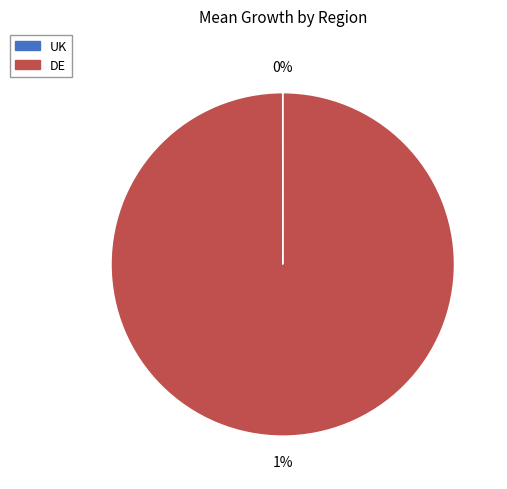

True or false: UK accounts for 10% of the total.

False